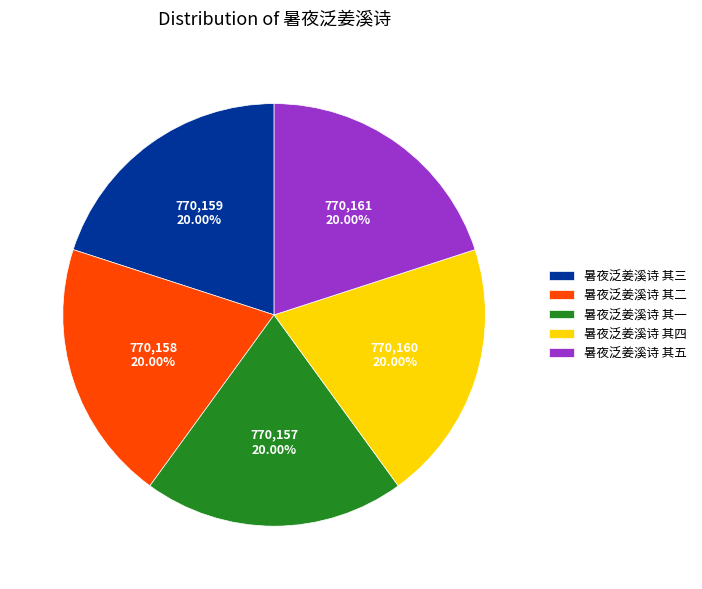

To the nearest percent, what is the average slice percentage?

20%